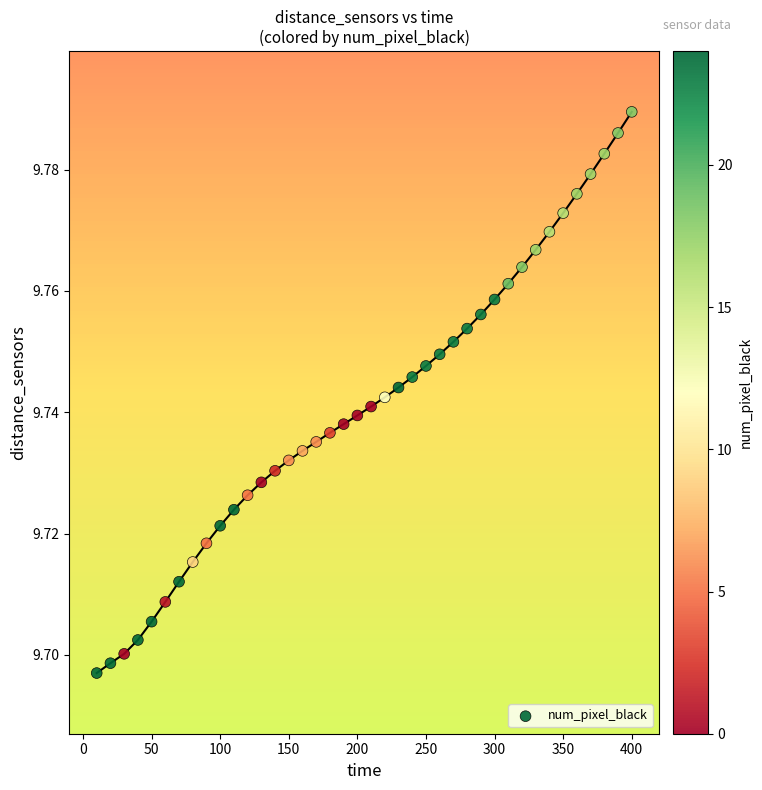

What is the range of X values (max minus min)?

390.0